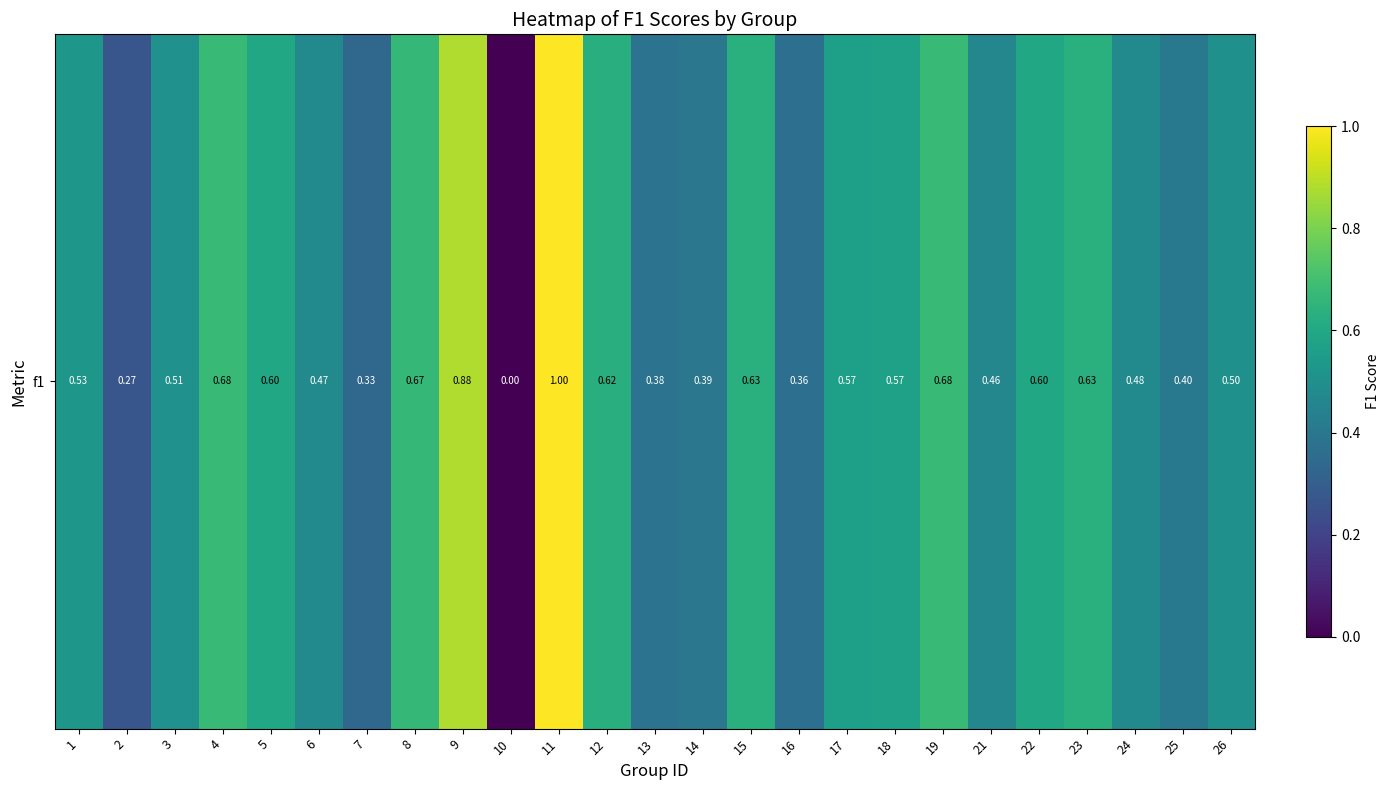

What is the sum of the values at 21 and 26?

1.0